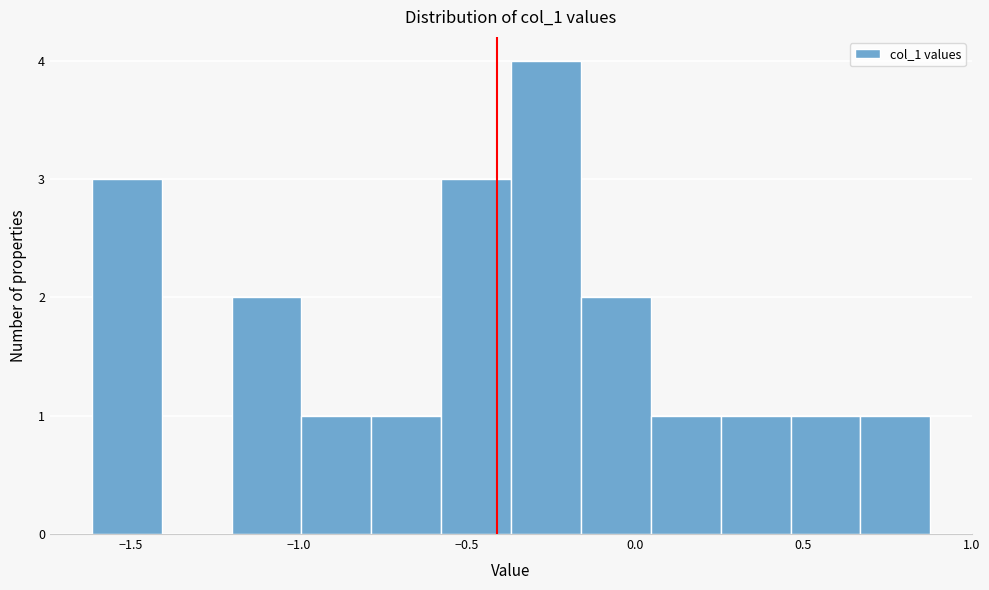

How tall is the bar that spans -1.20 to -1.00 on the x-axis? Neither the bar edges nor the heights are printed on the chart, so give them approximately, as read against the axes.

2